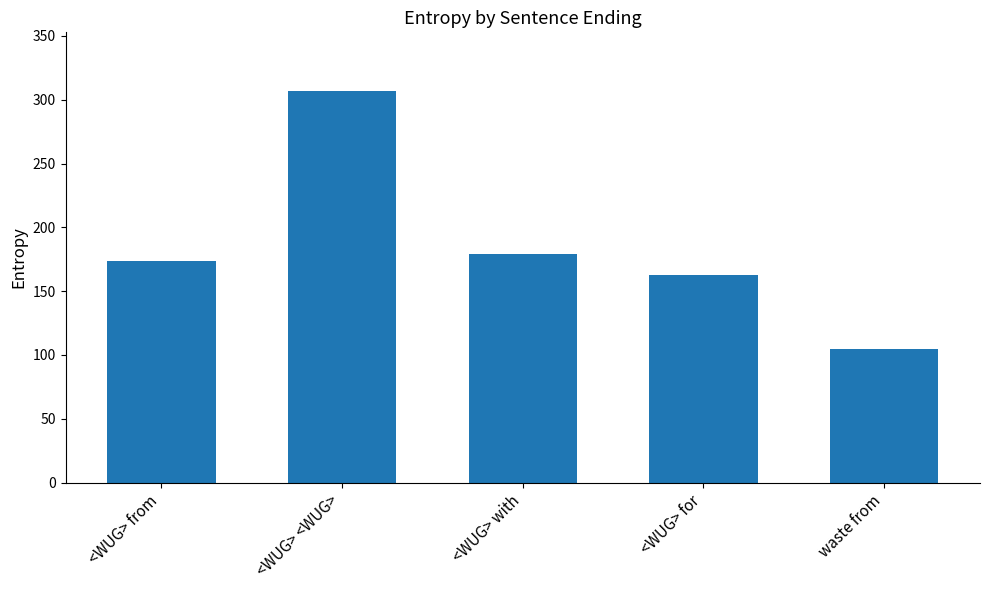

Where is the data nearest to the value 205?

<WUG> with